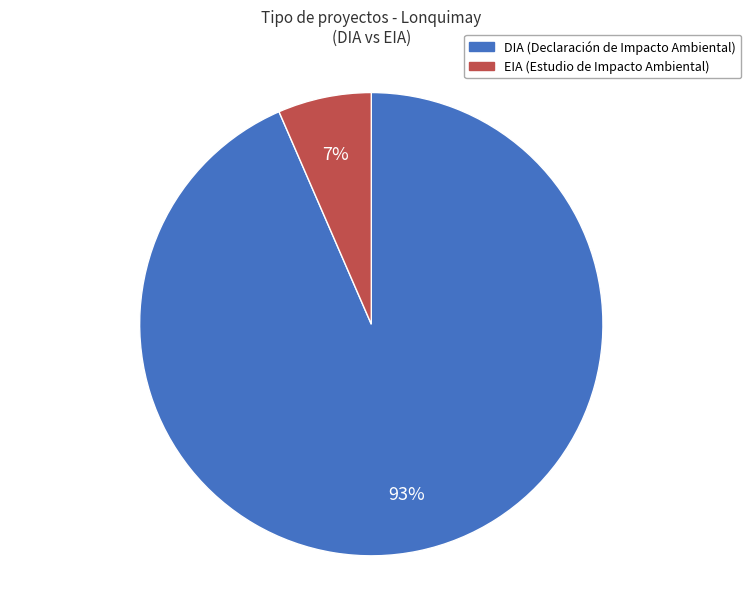

Which category accounts for the majority?

DIA